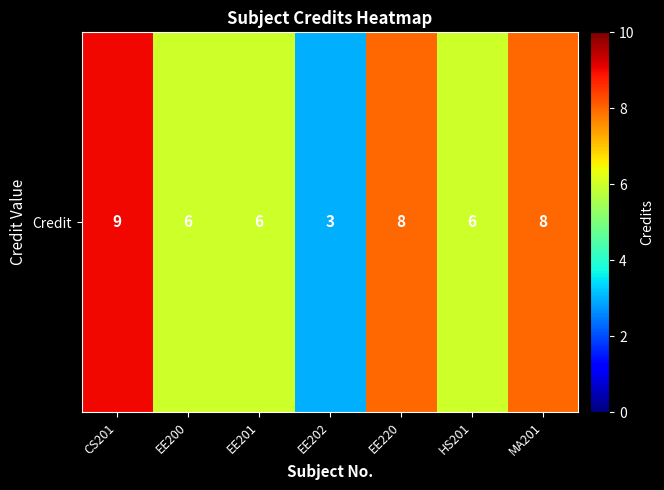

The chart shows a value of 1 at EE200. True or false?

False